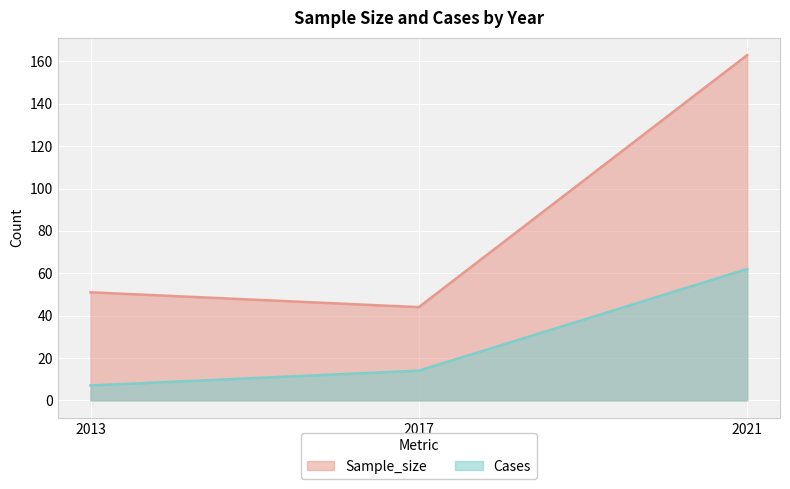

The value of Sample_size at 2021 is 163. True or false?

True